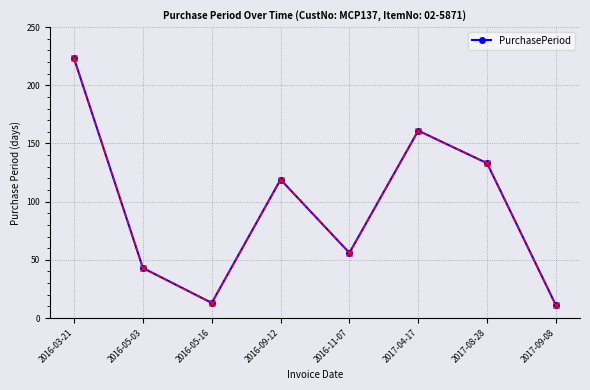

How many values are below 119?

4